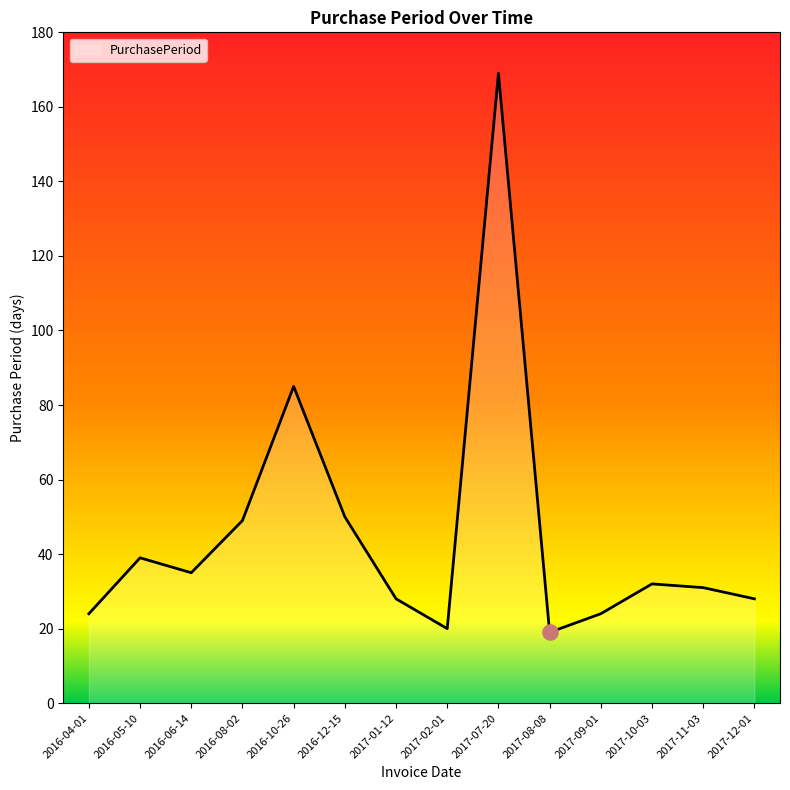

What is the change in value from 2017-09-01 to 2017-12-01?

+4